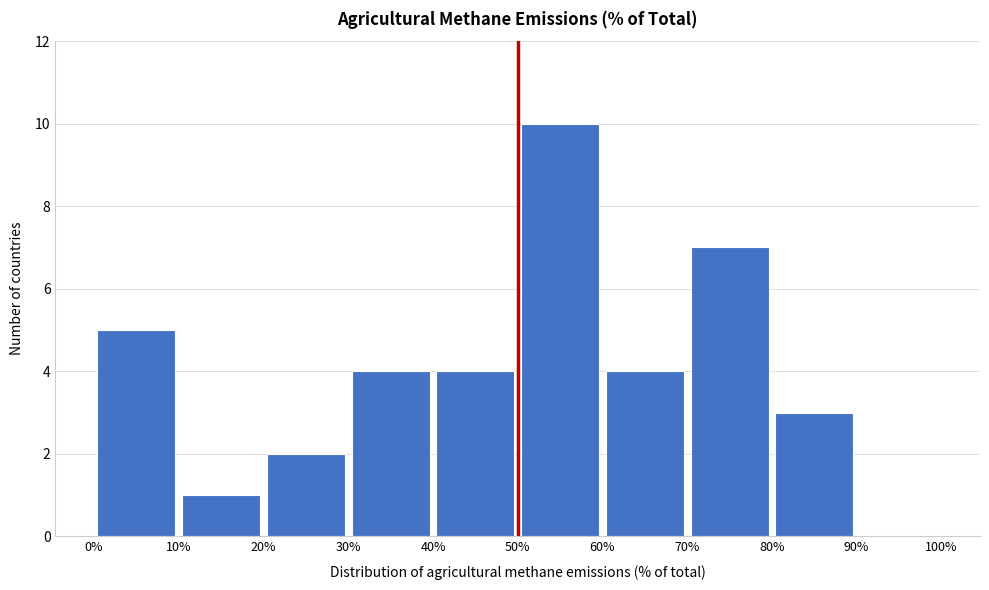

Over which range of the x-axis is the bar tallest?

50% to 60%